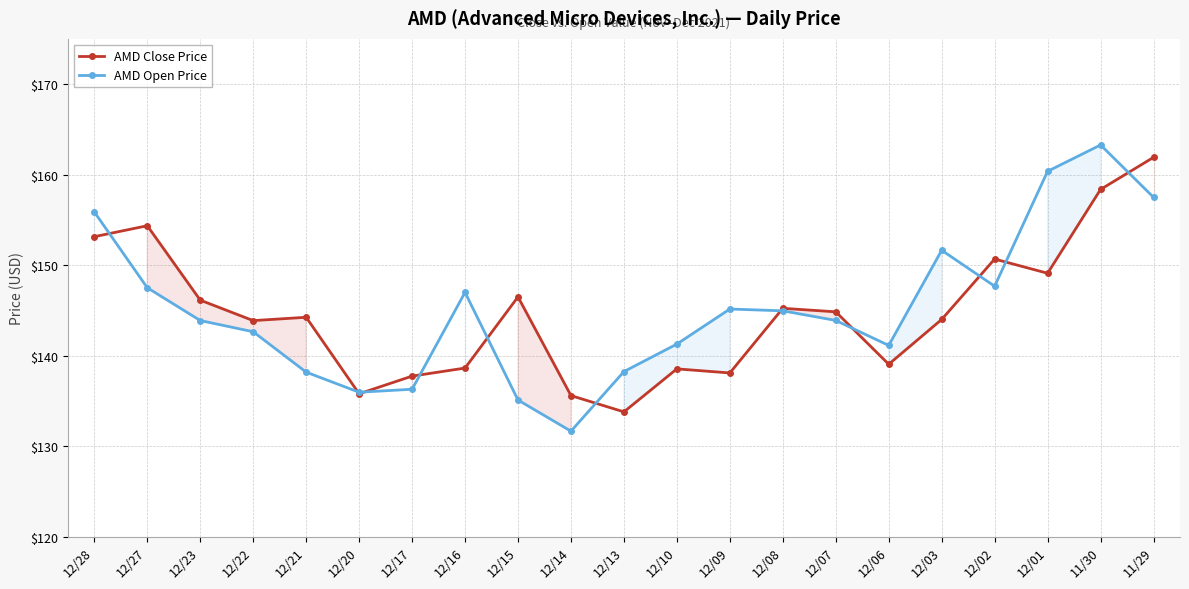

True or false: AMD Close Price and AMD Open Price cross at least once.

True